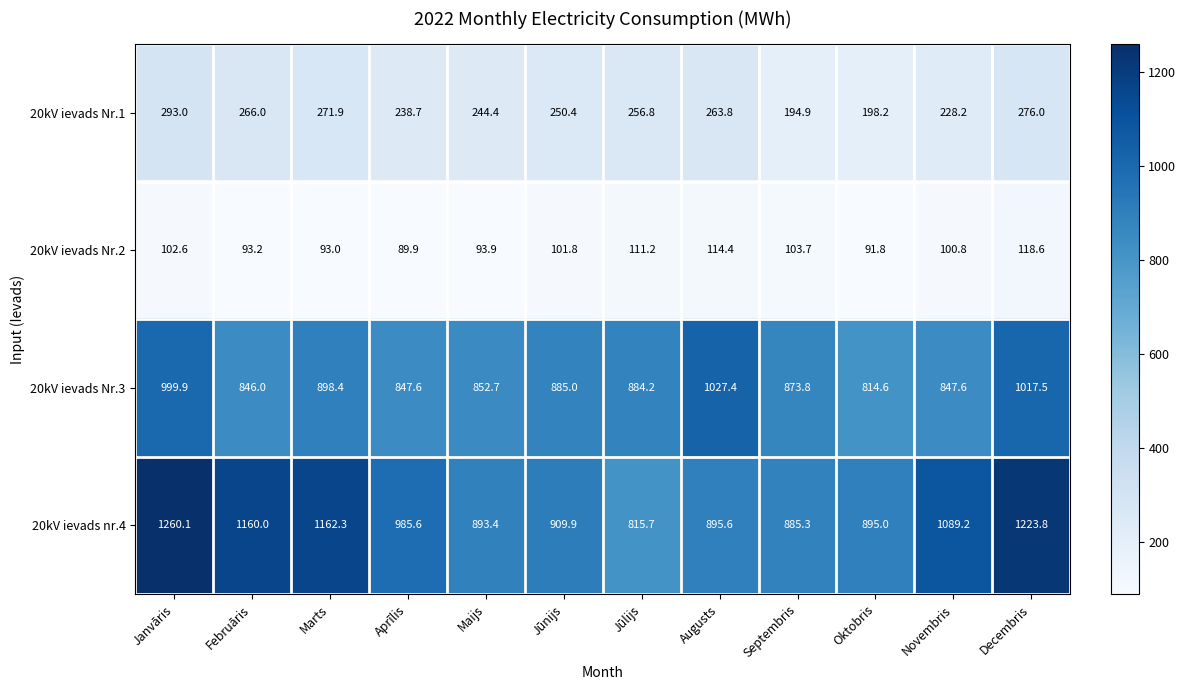

Which series changed the most between Septembris and Decembris?

20kV ievads nr.4